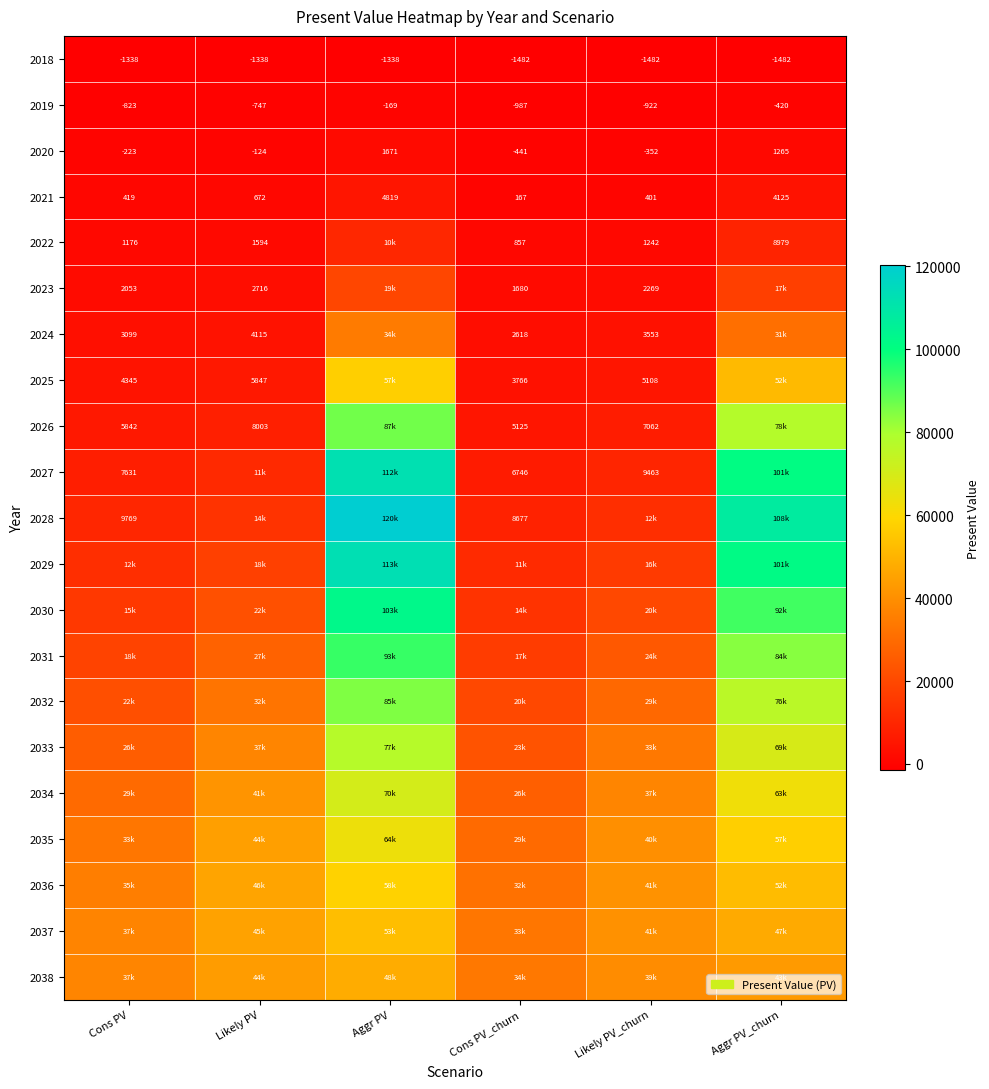

Count the number of categories in the chart.

6